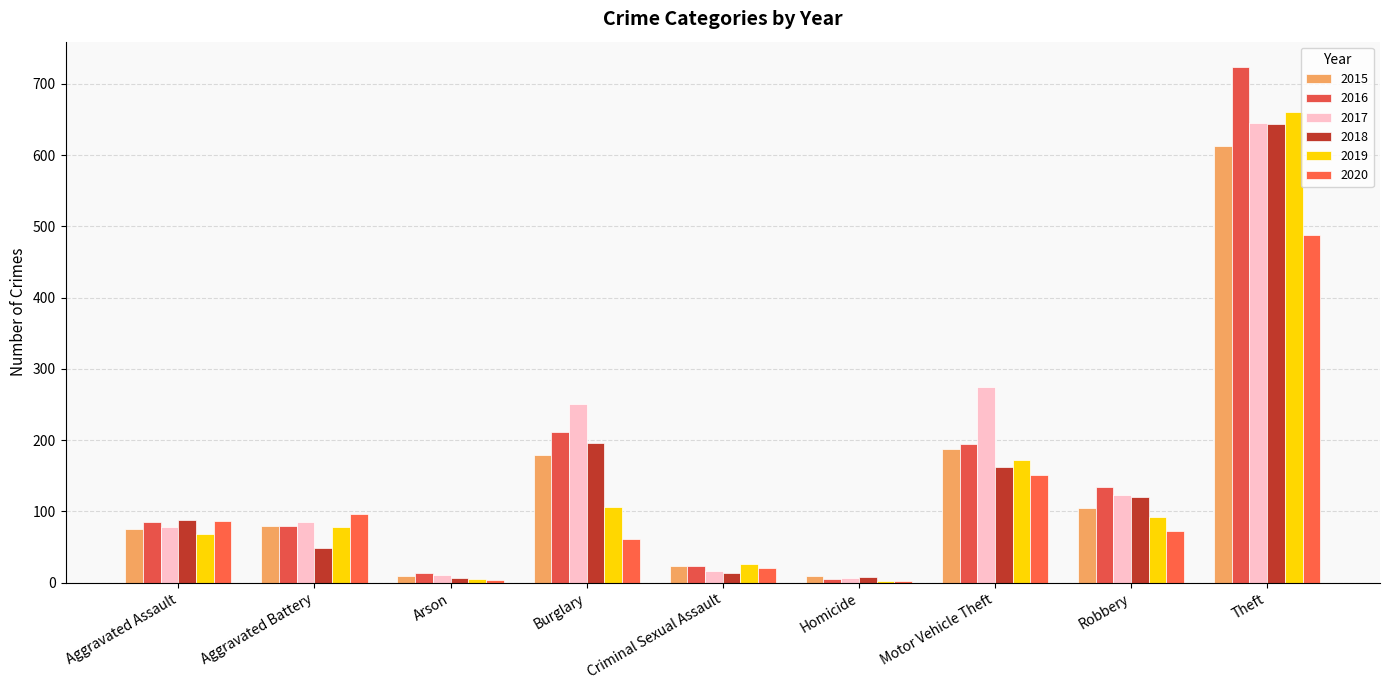

What is the sum of all 2020 values?

983